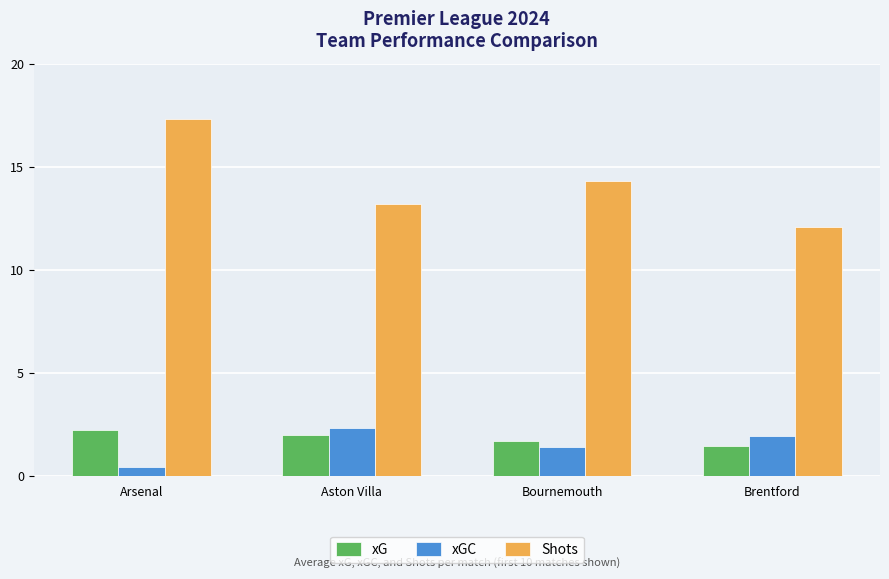

Reading left to right, extract all data points from this chart.

xG: Arsenal=2.2	Aston Villa=2.0	Bournemouth=1.7	Brentford=1.5
xGC: Arsenal=0.5	Aston Villa=2.4	Bournemouth=1.4	Brentford=2.0
Shots: Arsenal=17.3	Aston Villa=13.2	Bournemouth=14.3	Brentford=12.1